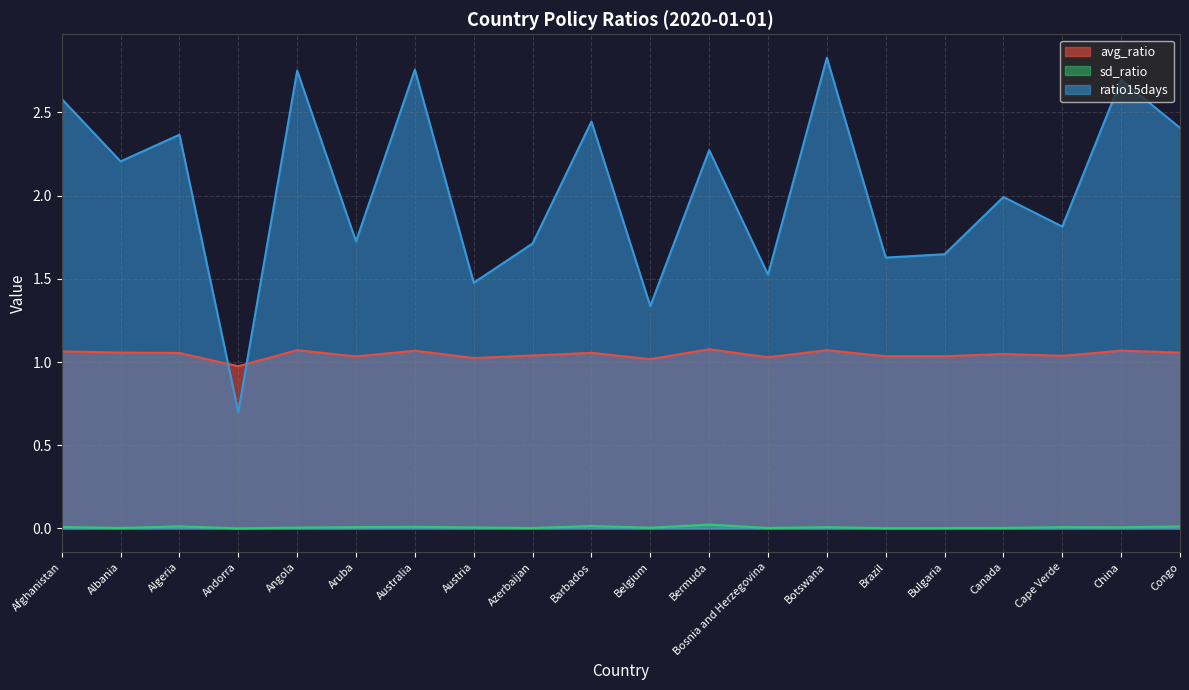

At which label does ratio15days first exceed 2?

Afghanistan